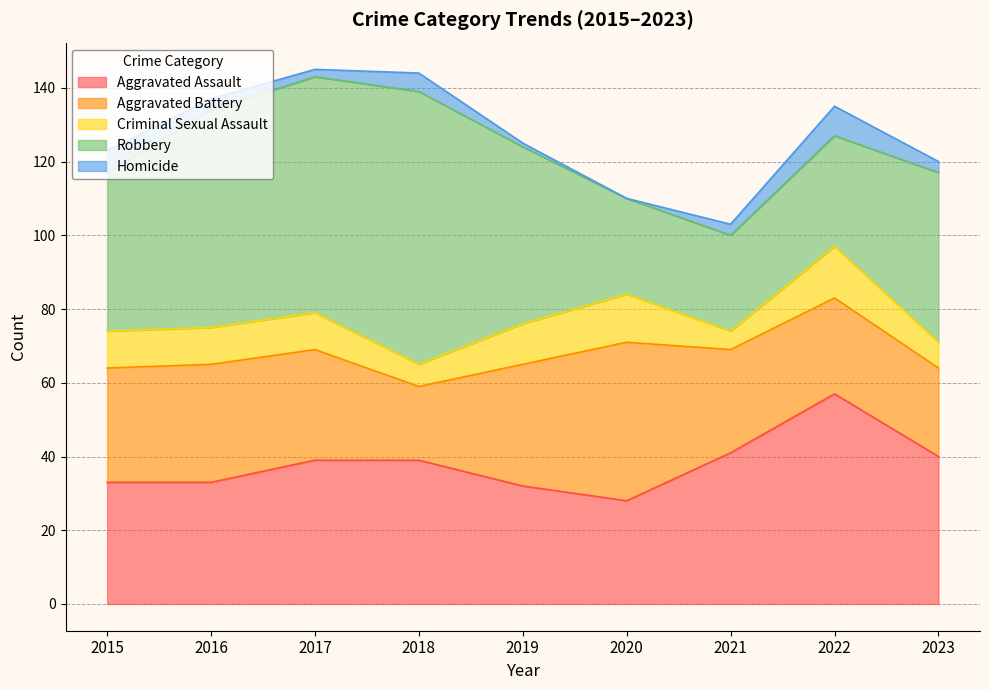

True or false: Robbery has a value of 52 at 2022.

False